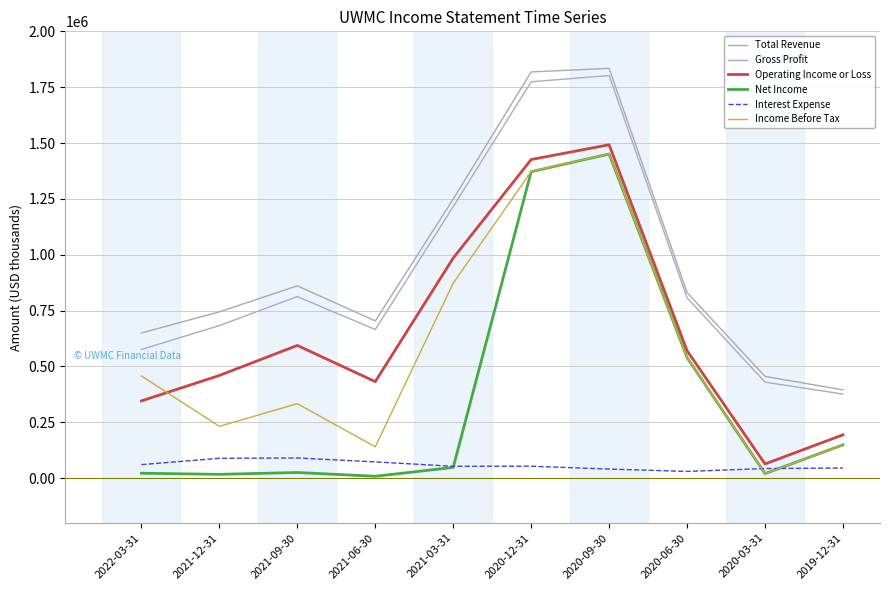

What is the minimum value shown in the chart?

8300